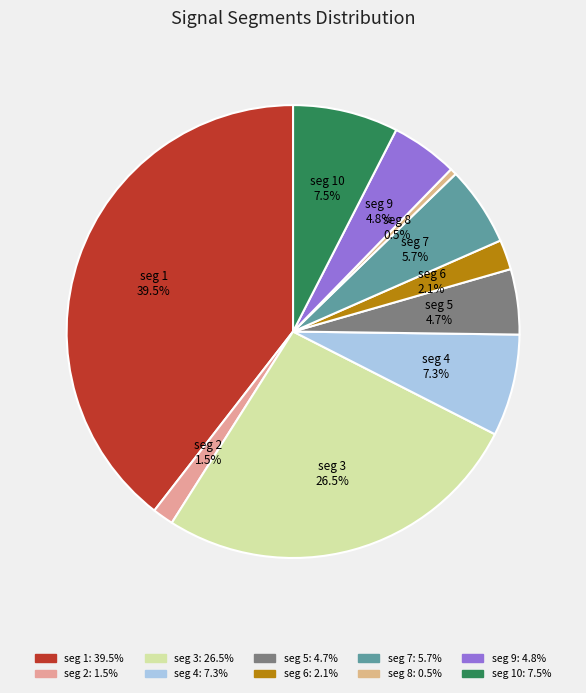

Is there any slice that represents more than half of the pie?

No